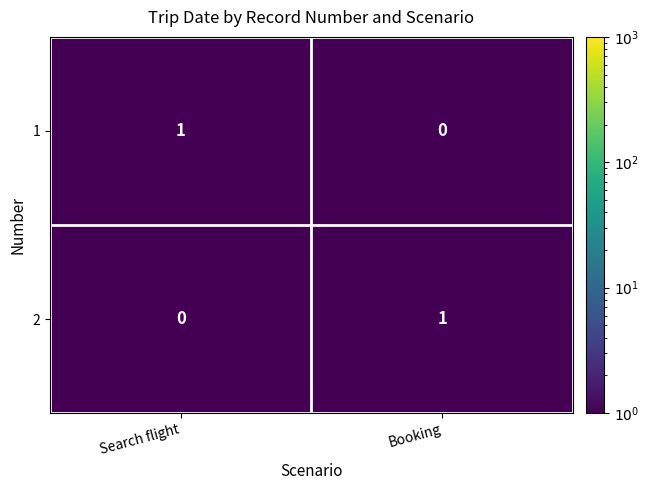

What is the smallest value displayed?

0